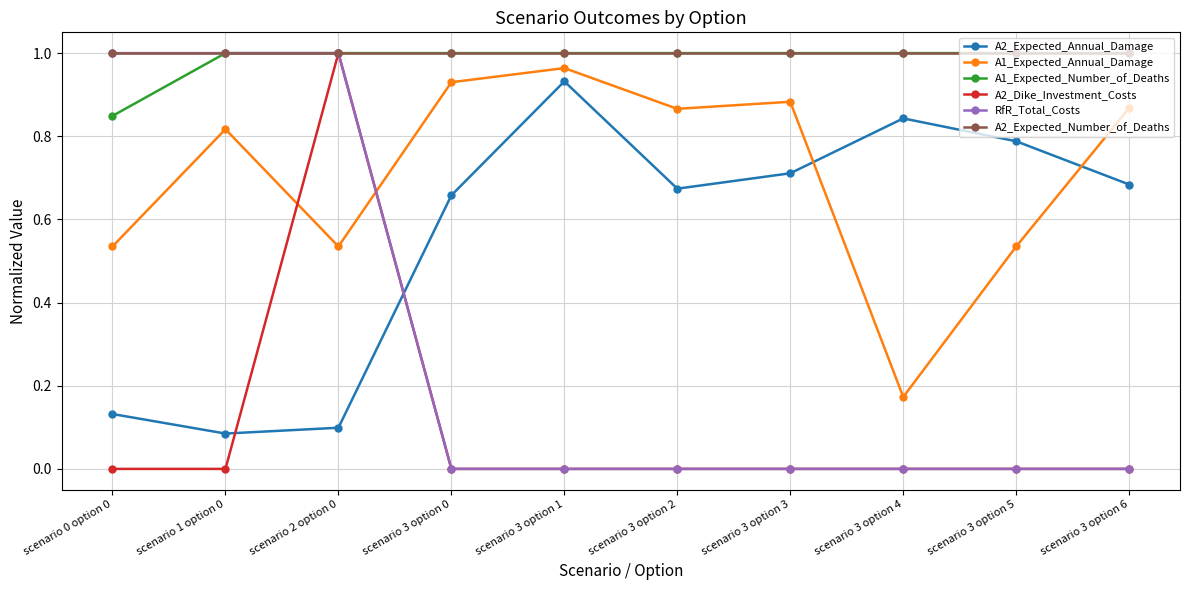

At which category is the sum across all series the highest?

scenario 2 option 0